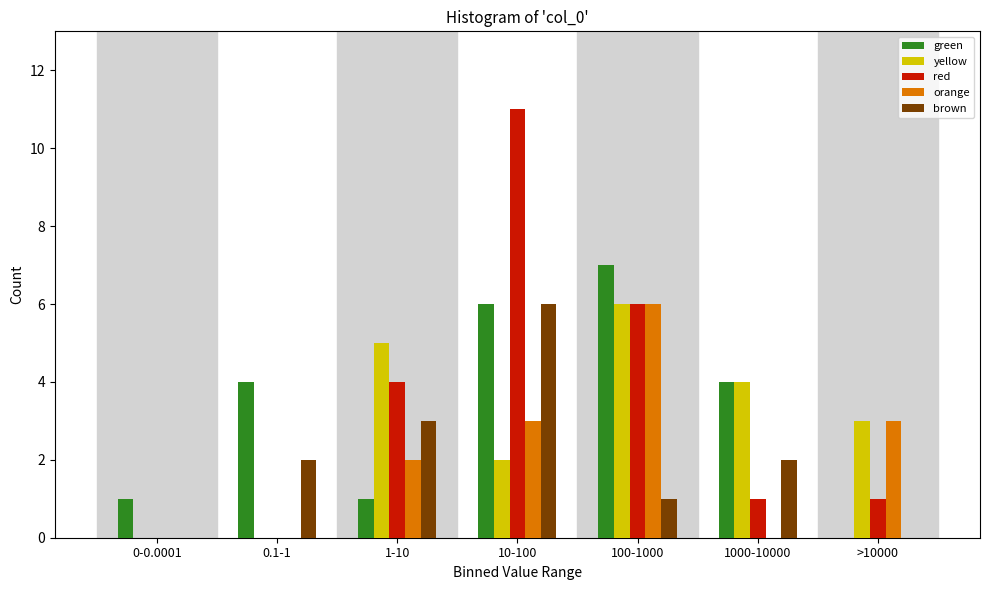

At which category is the sum across all series the highest?

10-100